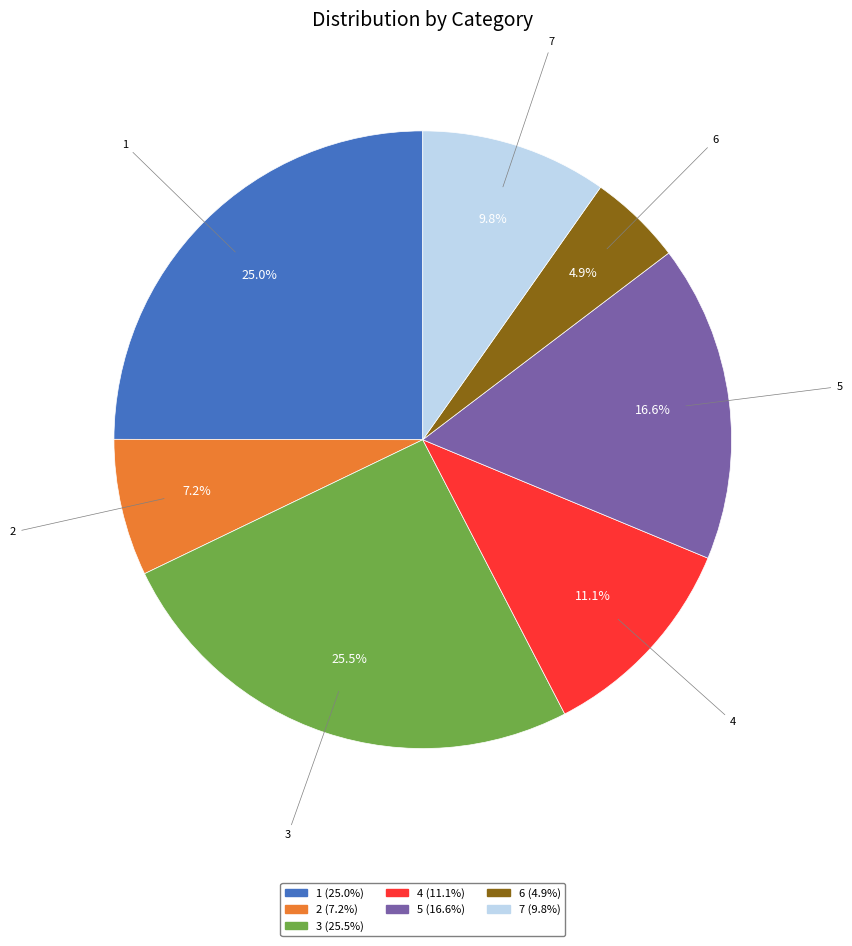

Is 4 the majority of the pie?

No